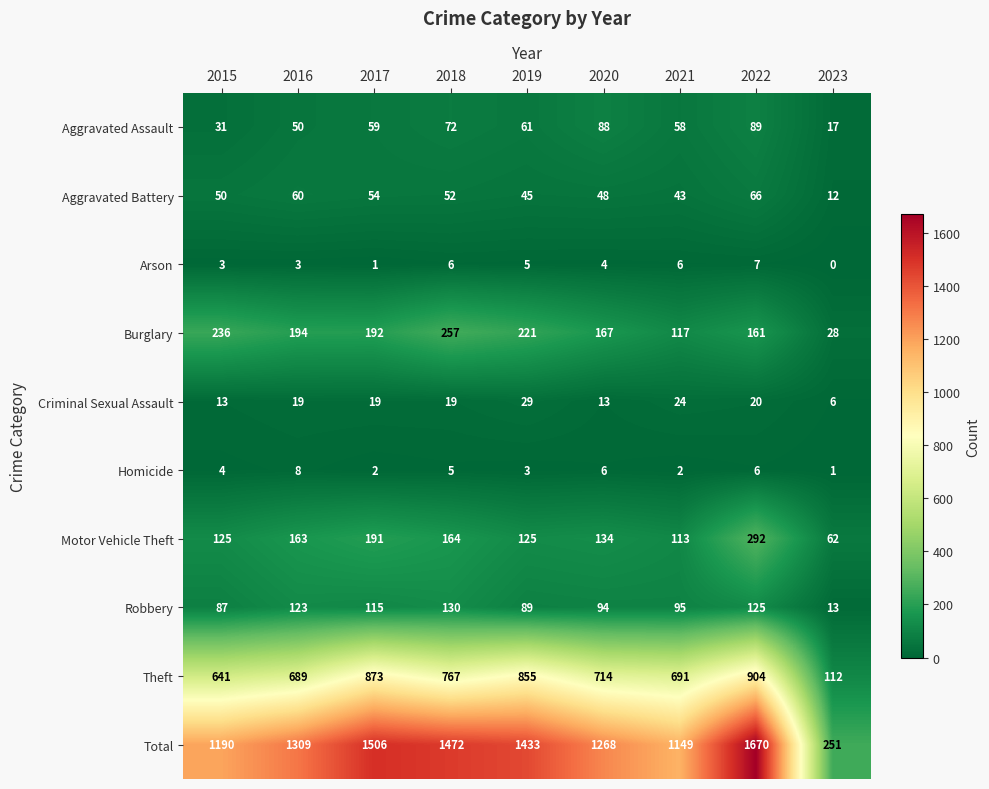

Between 2017 and 2021, which series saw the biggest shift?

Total